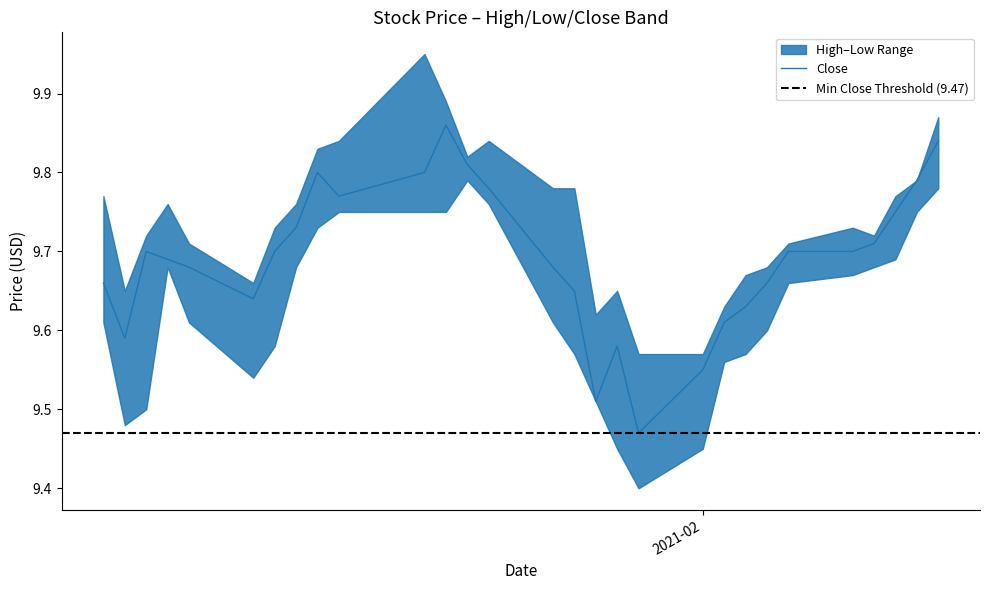

What position from the right is 2021-02-10?

3